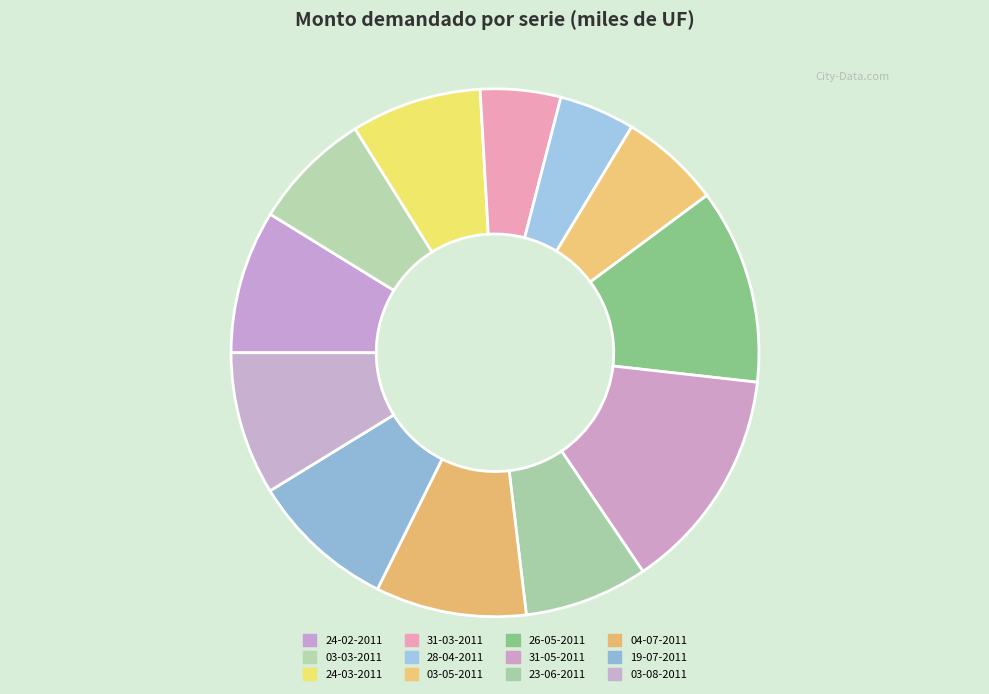

What is the ratio of the value at 23-06-2011 to the value at 24-02-2011?

0.9